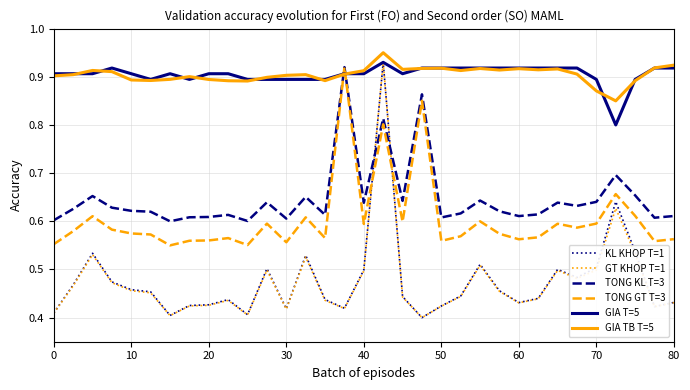

How many intersections are there between GT KHOP T=1 and TONG GT T=3?

2